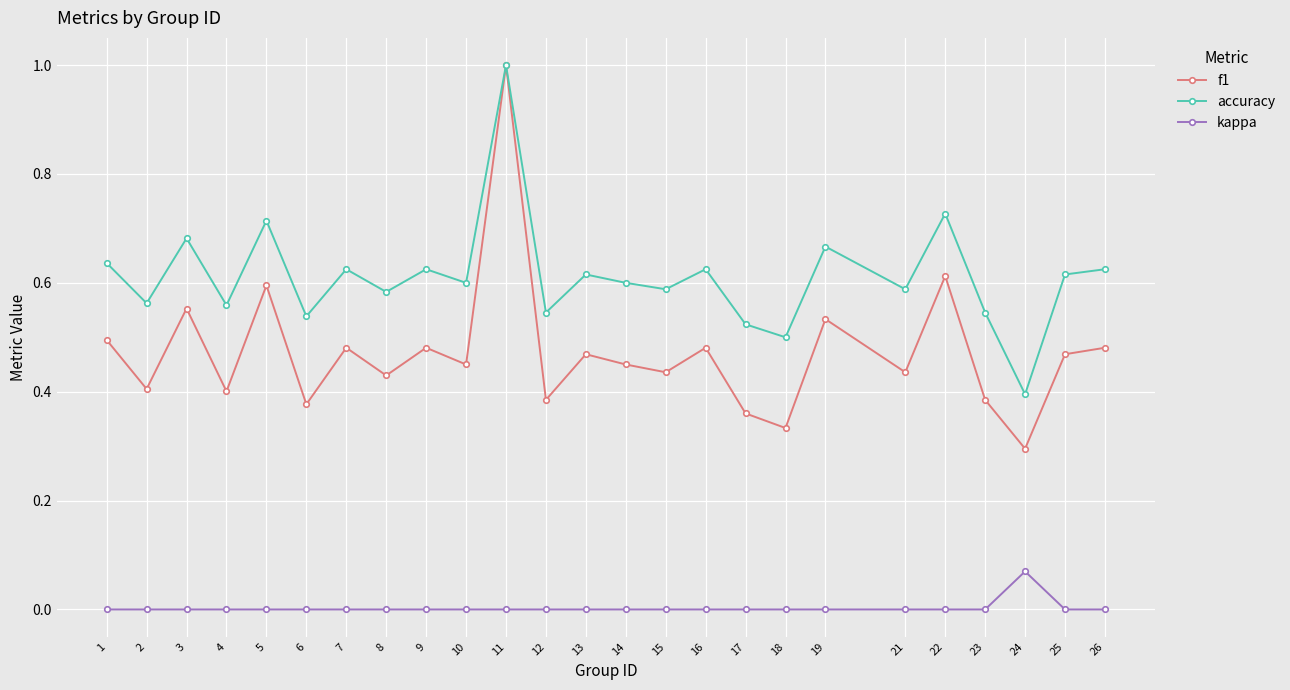

True or false: kappa and f1 cross at least once.

False